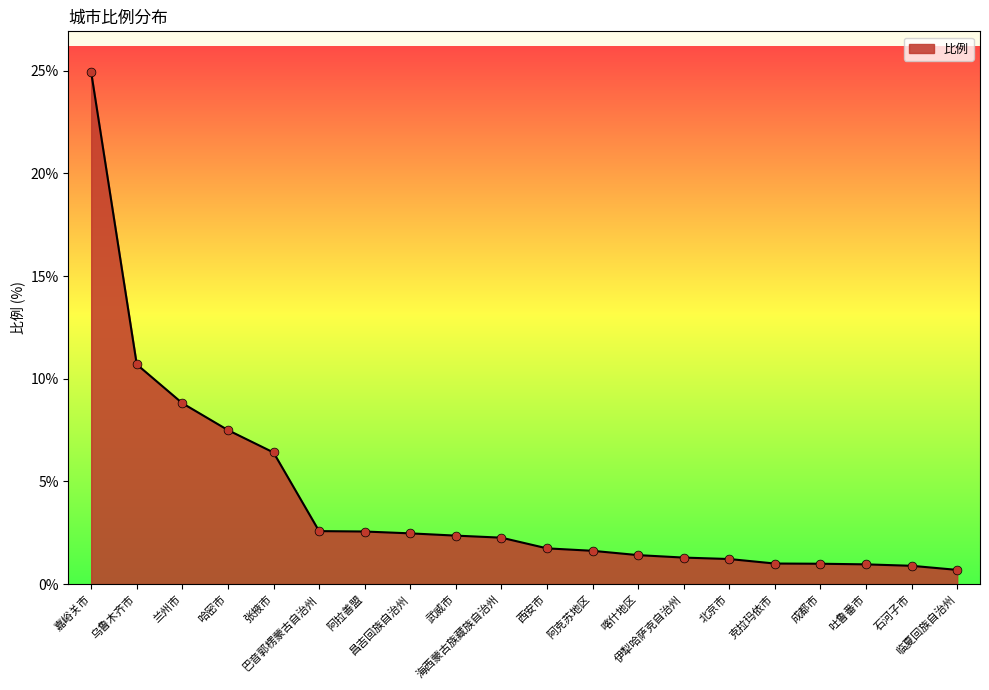

Between 兰州市 and 北京市, which is larger?

兰州市